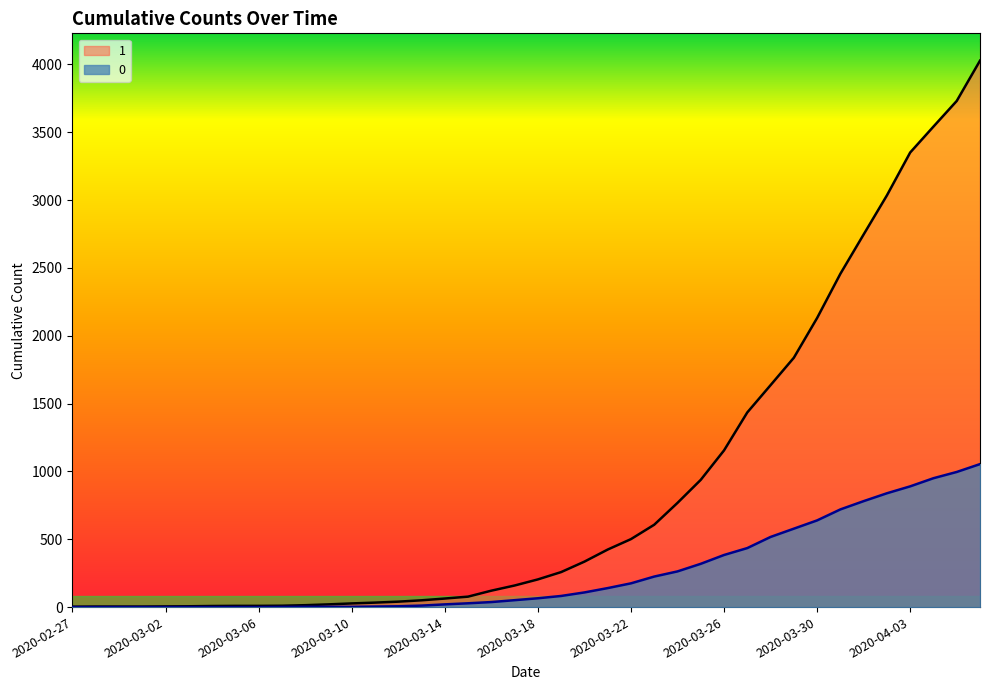

True or false: 1 and 0 intersect in this chart.

False